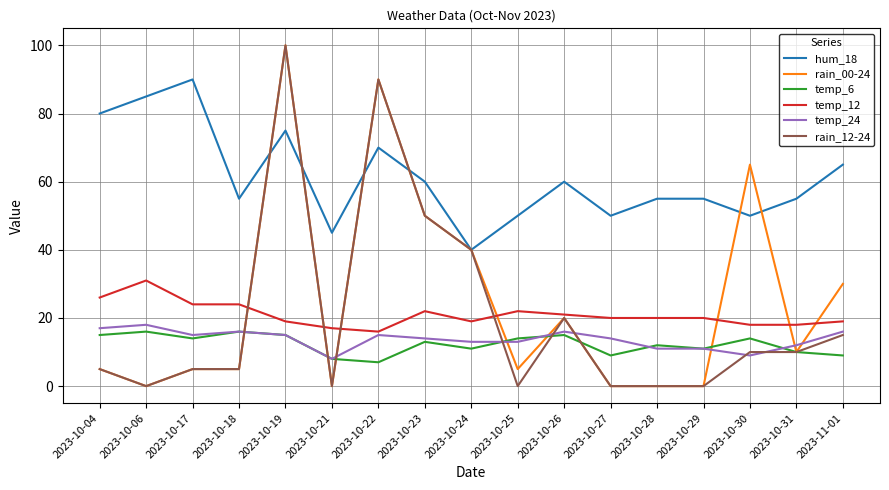

Does the chart display data point markers on the line(s)?

No